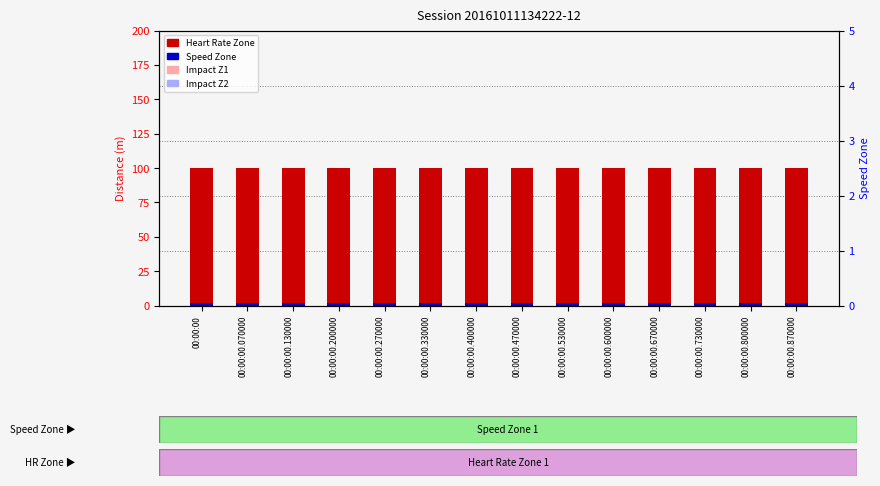

Which has a higher value, 00:00:00.130000 or 00:00:00.600000?

00:00:00.130000